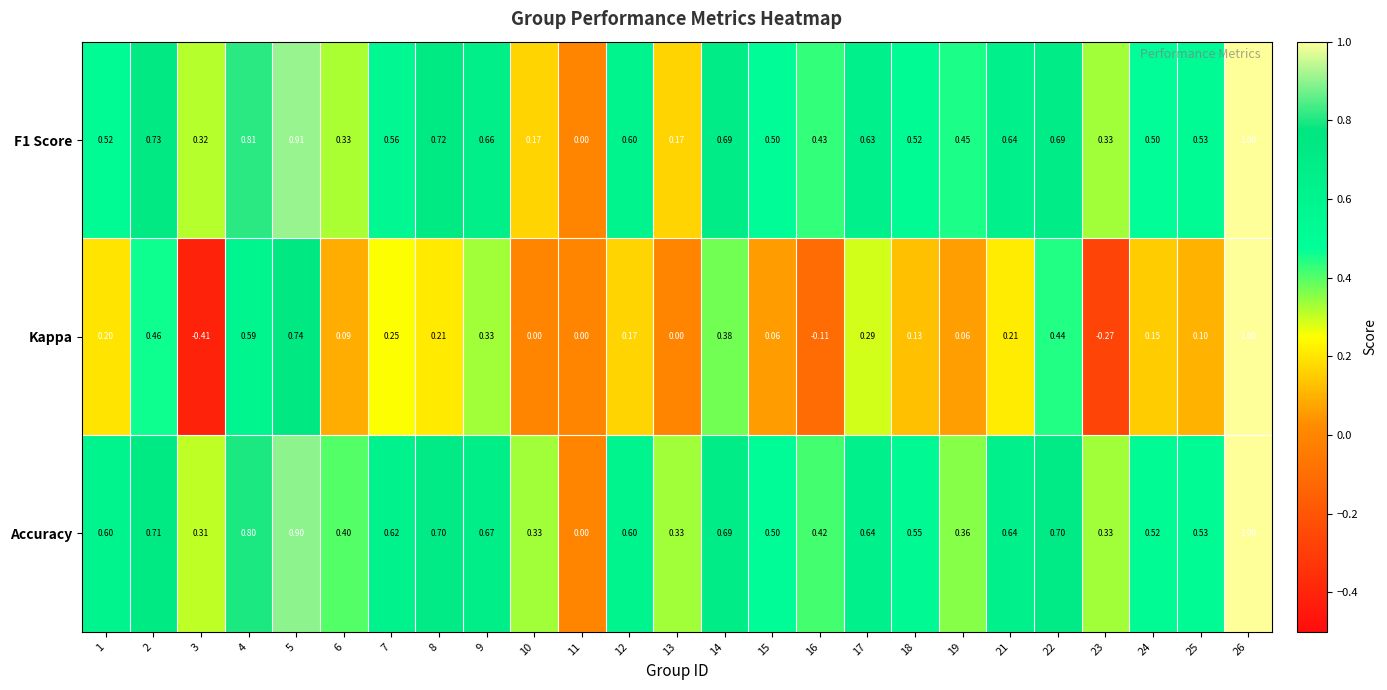

Which series changed the most between 9 and 22?

Kappa